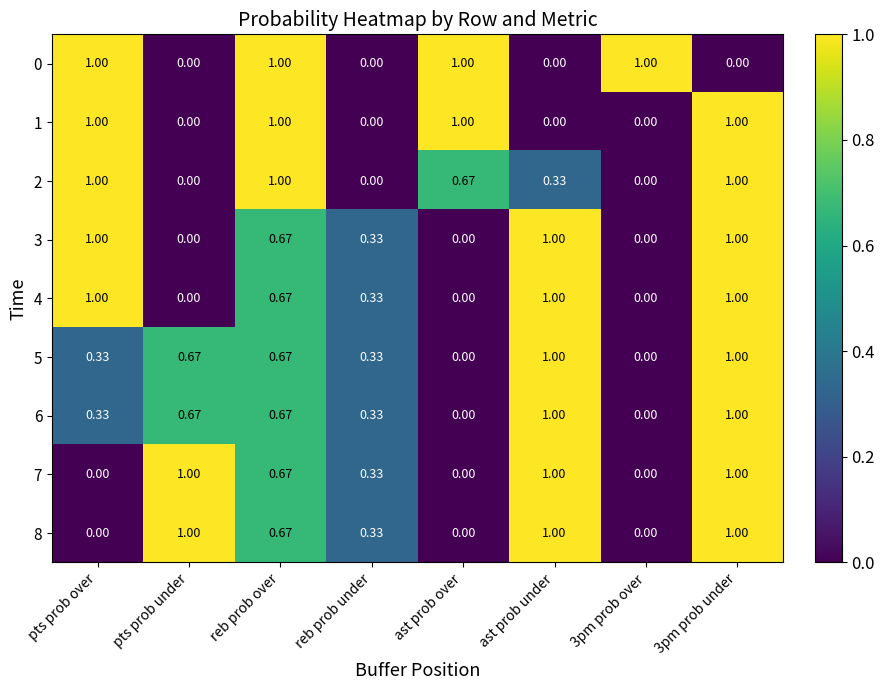

Reading left to right, what are all the values shown in this chart?

0: pts prob over=1.0	pts prob under=0.0	reb prob over=1.0	reb prob under=0.0	ast prob over=1.0	ast prob under=0.0	3pm prob over=1.0	3pm prob under=0.0
1: pts prob over=1.0	pts prob under=0.0	reb prob over=1.0	reb prob under=0.0	ast prob over=1.0	ast prob under=0.0	3pm prob over=0.0	3pm prob under=1.0
2: pts prob over=1.0	pts prob under=0.0	reb prob over=1.0	reb prob under=0.0	ast prob over=0.7	ast prob under=0.3	3pm prob over=0.0	3pm prob under=1.0
3: pts prob over=1.0	pts prob under=0.0	reb prob over=0.7	reb prob under=0.3	ast prob over=0.0	ast prob under=1.0	3pm prob over=0.0	3pm prob under=1.0
4: pts prob over=1.0	pts prob under=0.0	reb prob over=0.7	reb prob under=0.3	ast prob over=0.0	ast prob under=1.0	3pm prob over=0.0	3pm prob under=1.0
5: pts prob over=0.3	pts prob under=0.7	reb prob over=0.7	reb prob under=0.3	ast prob over=0.0	ast prob under=1.0	3pm prob over=0.0	3pm prob under=1.0
6: pts prob over=0.3	pts prob under=0.7	reb prob over=0.7	reb prob under=0.3	ast prob over=0.0	ast prob under=1.0	3pm prob over=0.0	3pm prob under=1.0
7: pts prob over=0.0	pts prob under=1.0	reb prob over=0.7	reb prob under=0.3	ast prob over=0.0	ast prob under=1.0	3pm prob over=0.0	3pm prob under=1.0
8: pts prob over=0.0	pts prob under=1.0	reb prob over=0.7	reb prob under=0.3	ast prob over=0.0	ast prob under=1.0	3pm prob over=0.0	3pm prob under=1.0